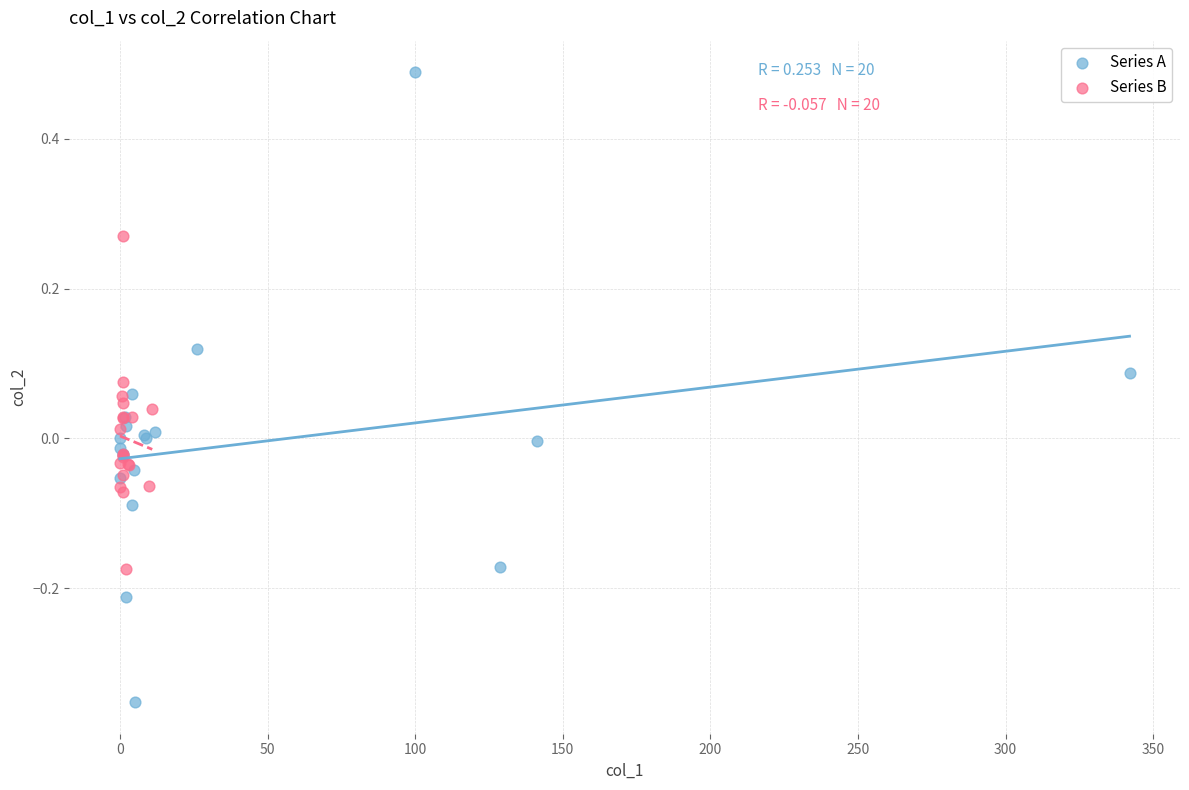

Which series has the largest Y range (max minus min)?

Series A